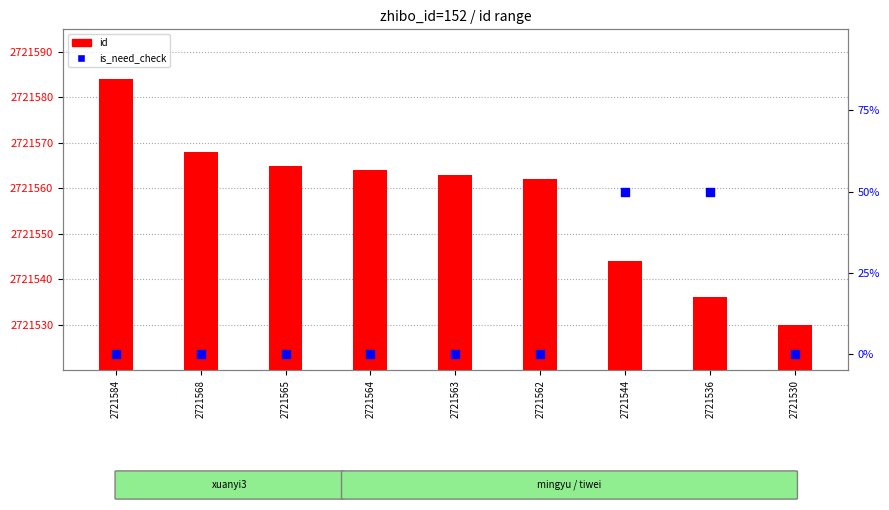

Which series has the largest Y range (max minus min)?

id